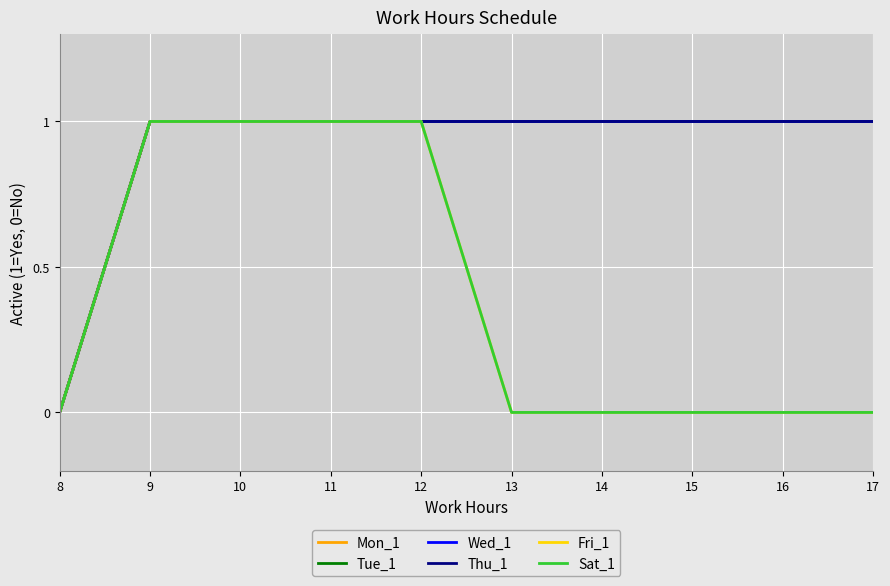

True or false: Thu_1 and Wed_1 intersect in this chart.

False